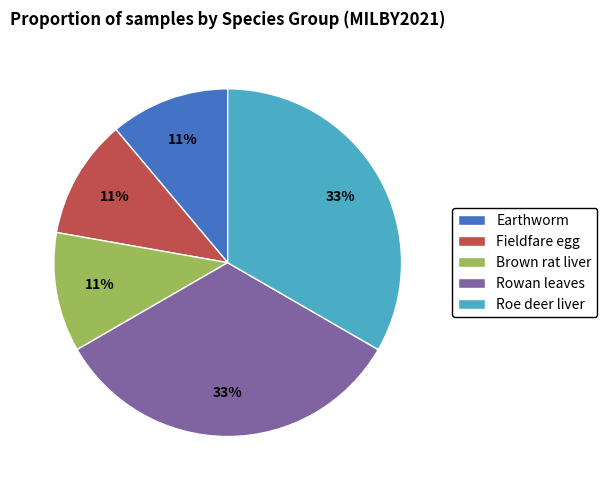

To the nearest percent, what is the combined percentage of Roe deer liver and Fieldfare egg?

44%